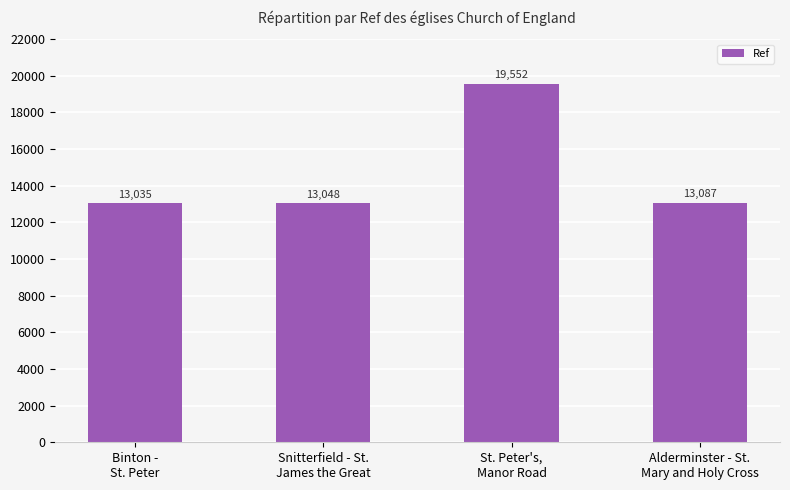

List the labels in order of value, smallest first.

Binton -
St. Peter, Snitterfield - St.
James the Great, Alderminster - St.
Mary and Holy Cross, St. Peter's,
Manor Road